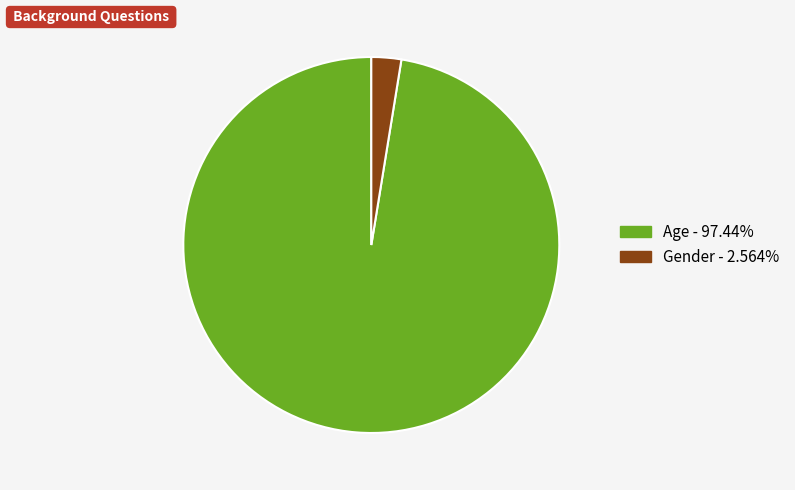

Does any single category account for the majority?

Yes